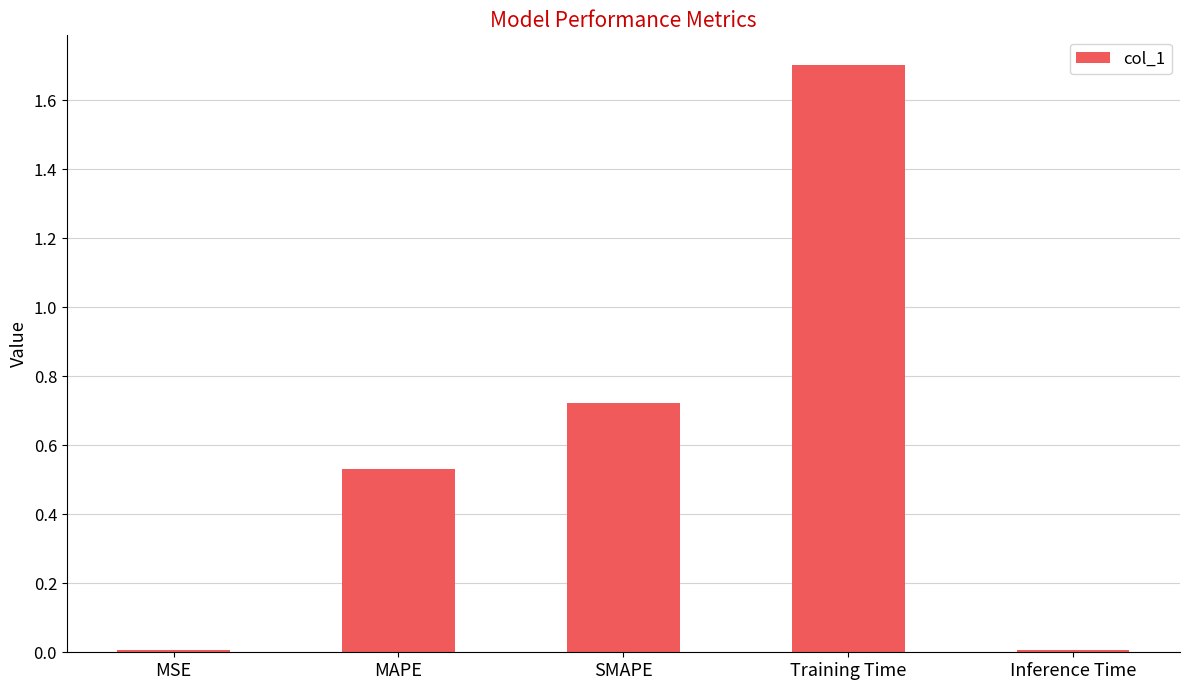

Read the value at Training Time.

1.7